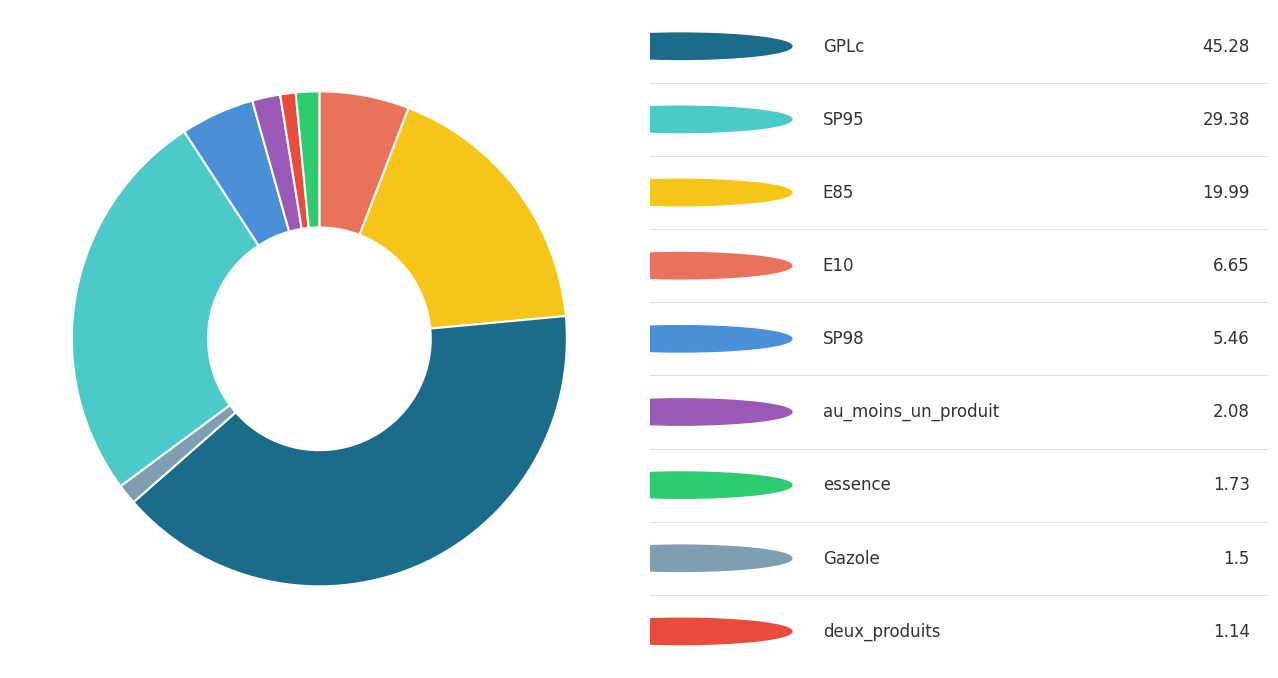

Does any single category account for the majority?

No